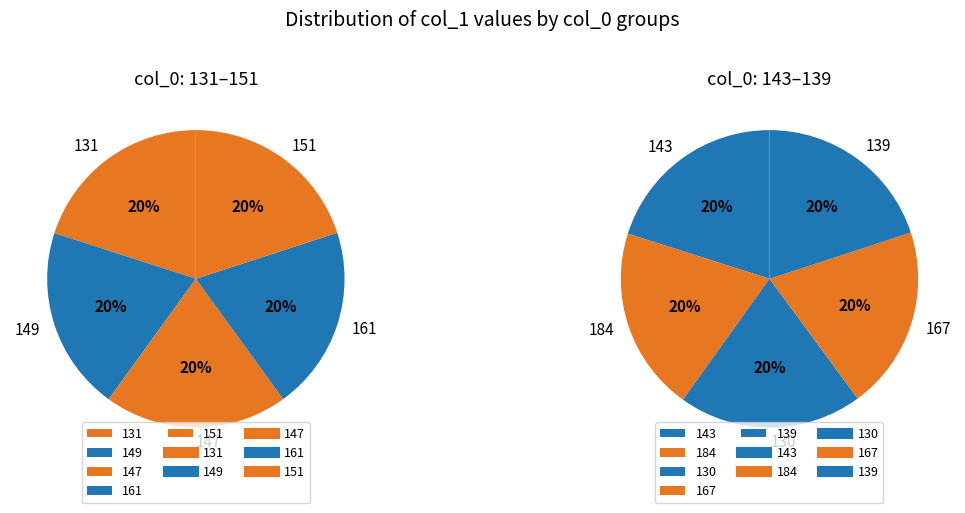

How many slices are in this pie chart?

10